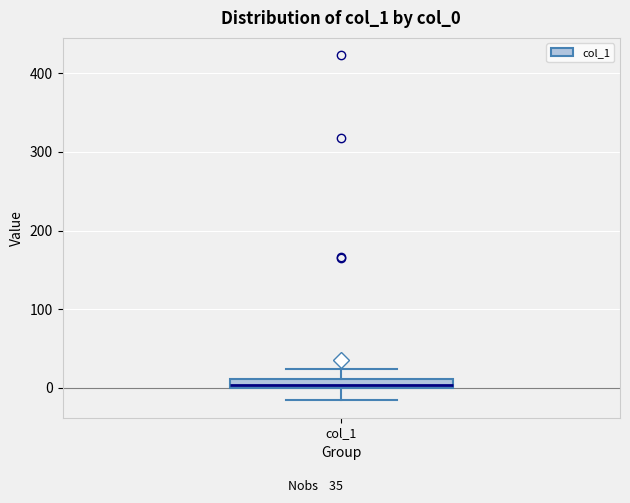

Where is the lower edge of the box for col_1 on the y-axis? The values are not printed on the chart, so give them approximately, as read against the axis.

0